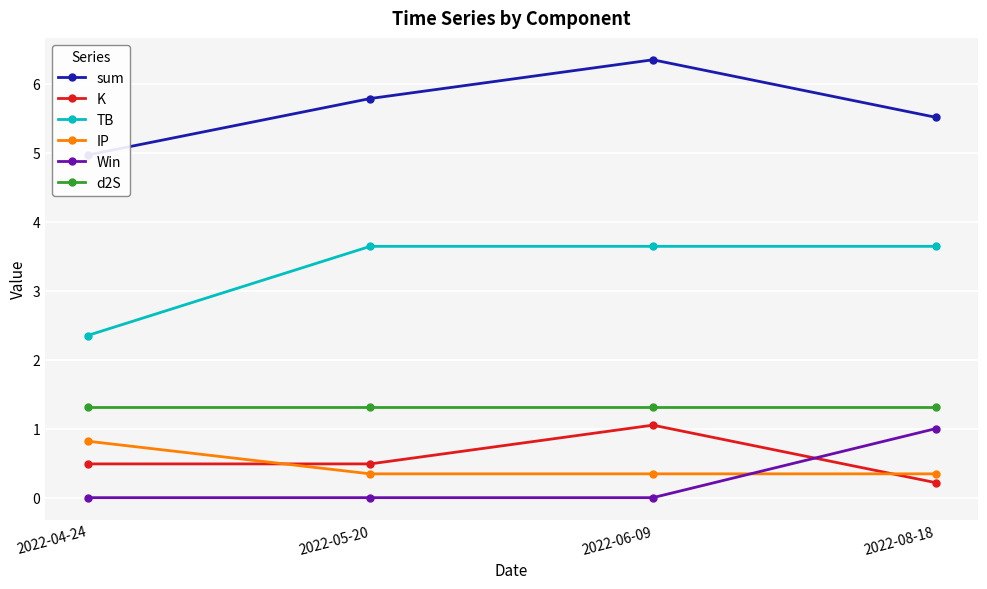

How many interior local peaks does the sum series have?

1